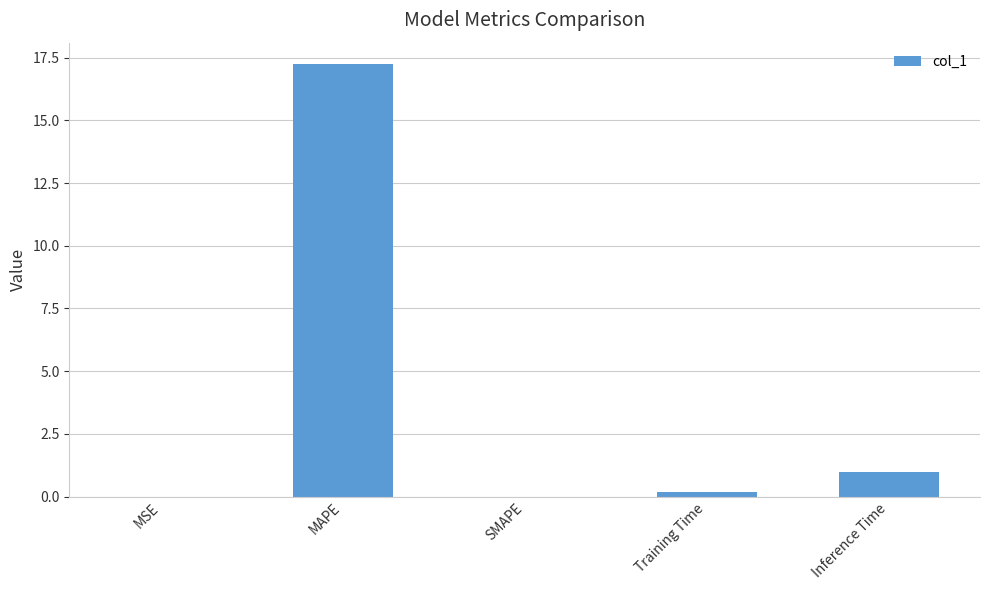

Are the bars horizontal?

No